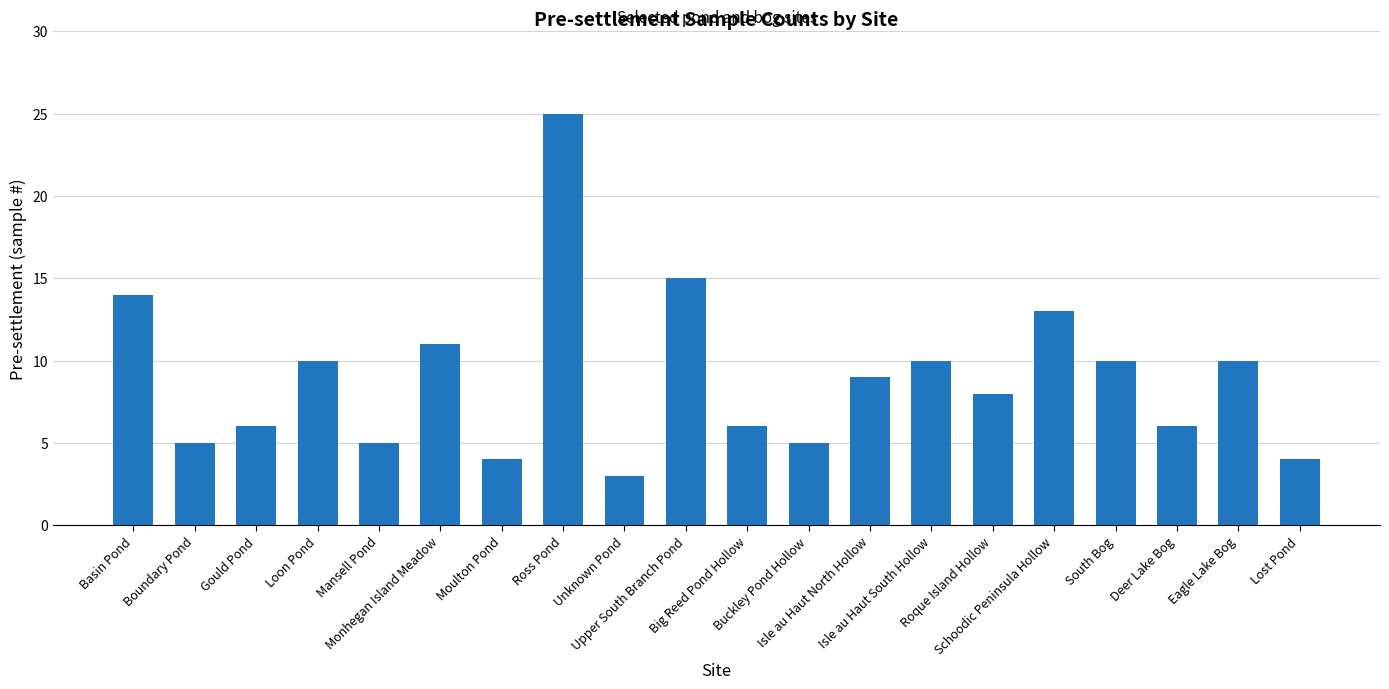

What is the minimum value shown in the chart?

3